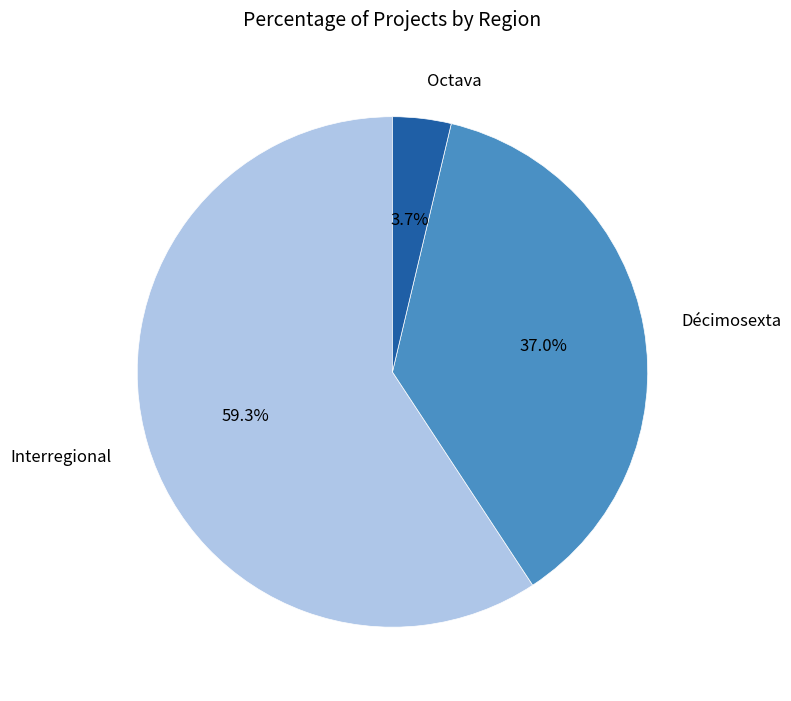

What percentage is NOT represented by Décimosexta?

63.0%